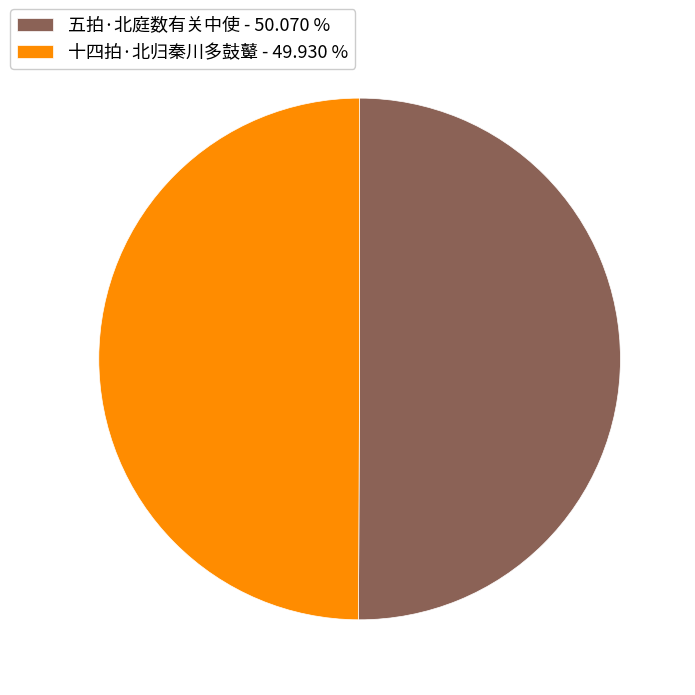

How many segments does this pie chart have?

2